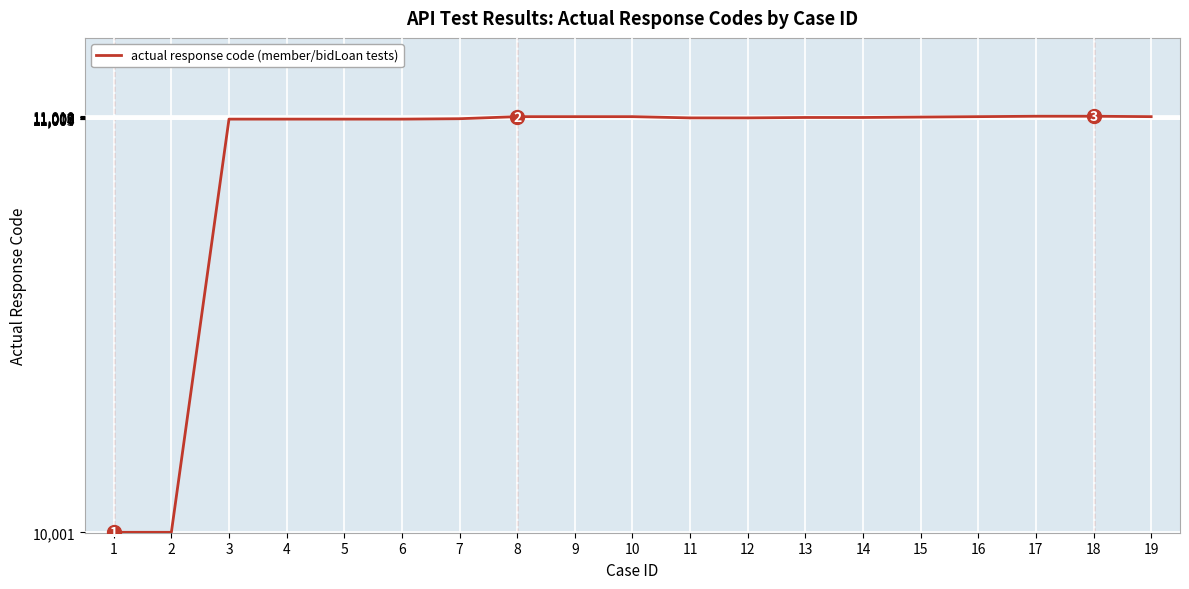

What is the ratio of the value at 18 to the value at 14?

1.0